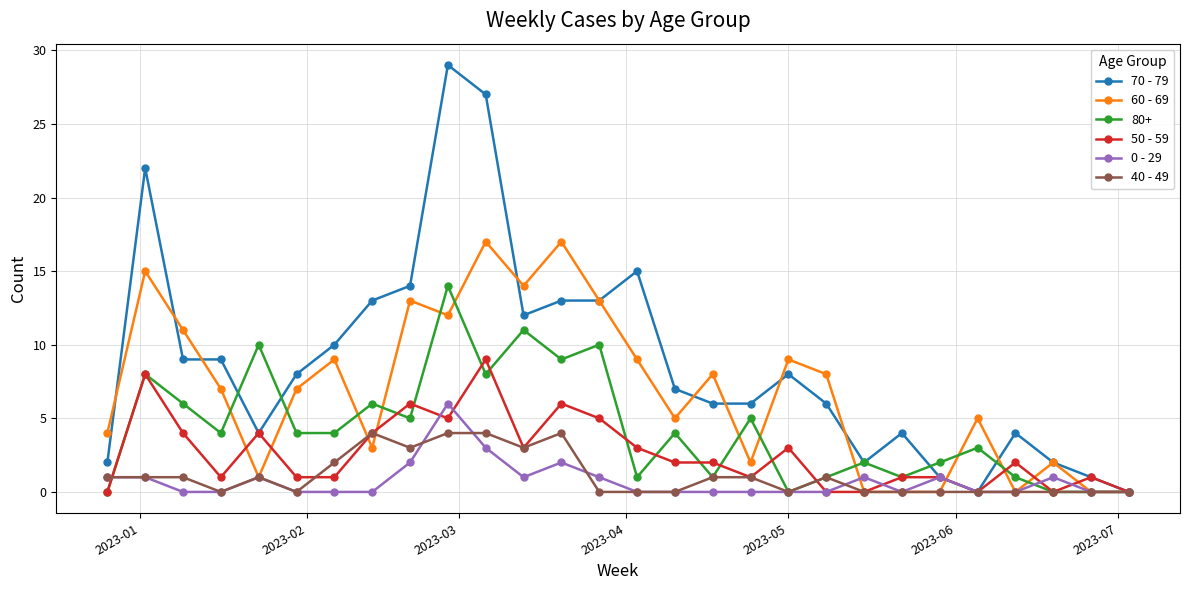

Which series has the widest spread of values?

70 - 79